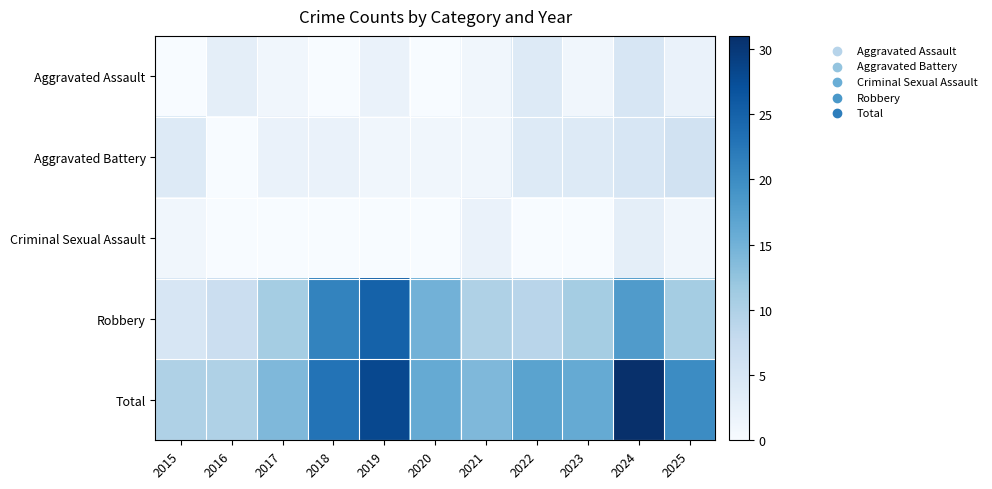

At how many categories does at least one series exceed 27?

2